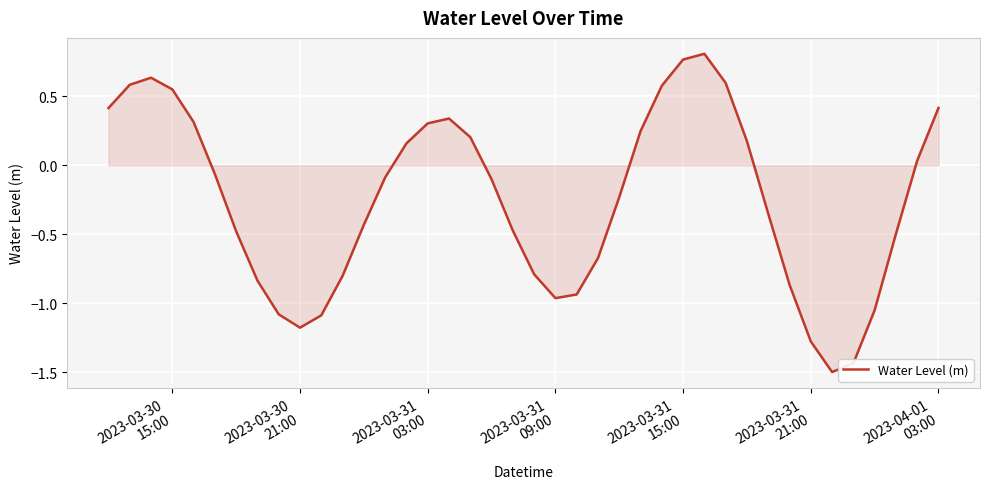

How many lines are shown in the chart?

1